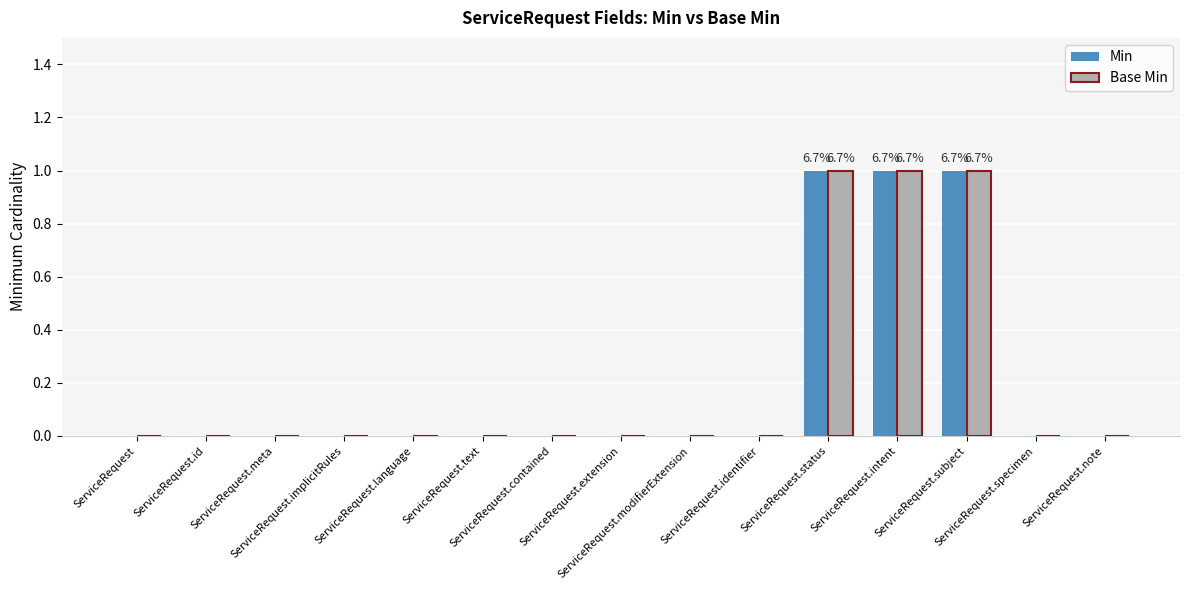

What is the sum of all Base Min values?

3